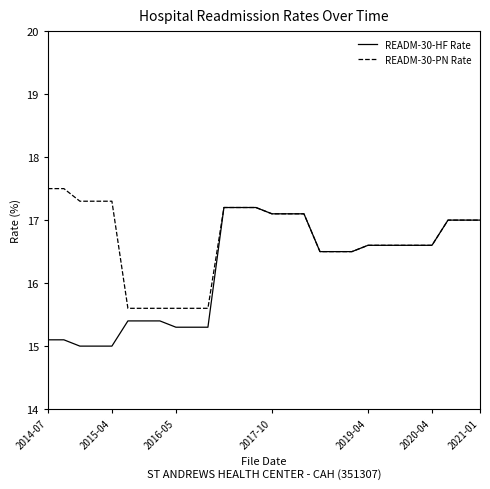

What is the maximum value shown in the chart?

17.5